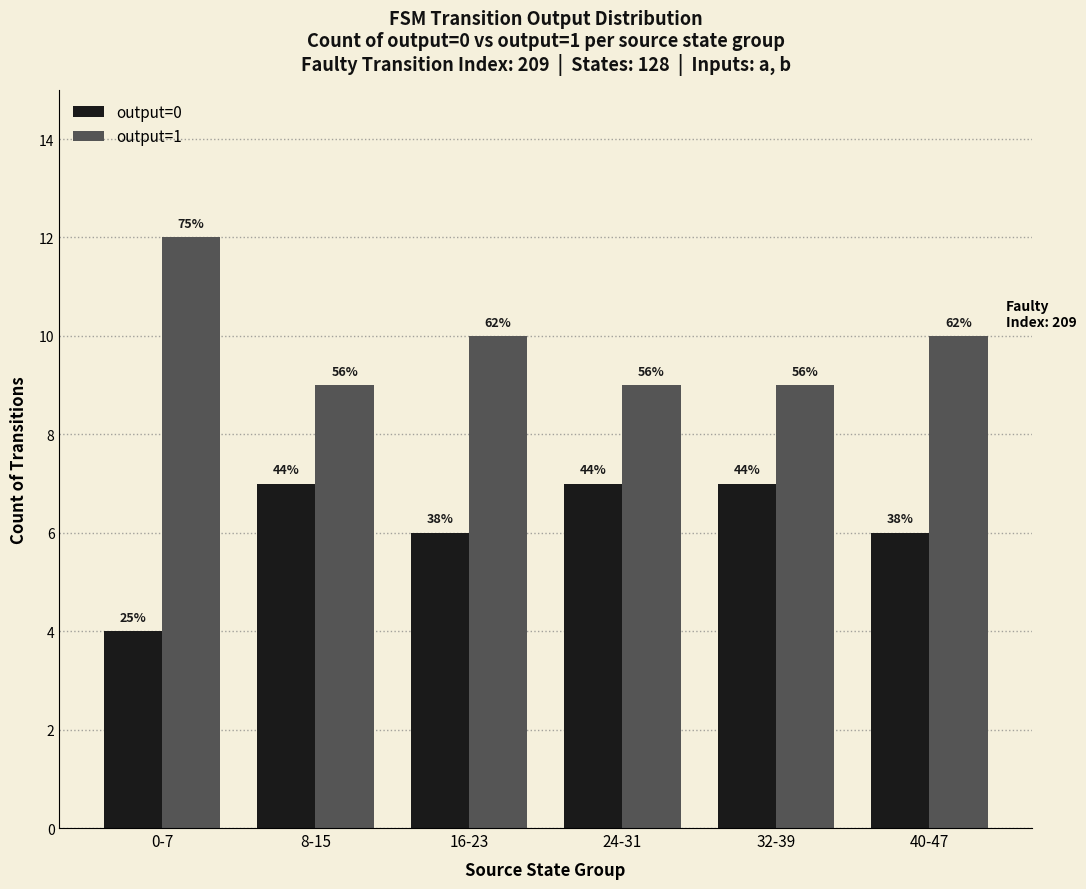

At how many categories does at least one series exceed 6?

6